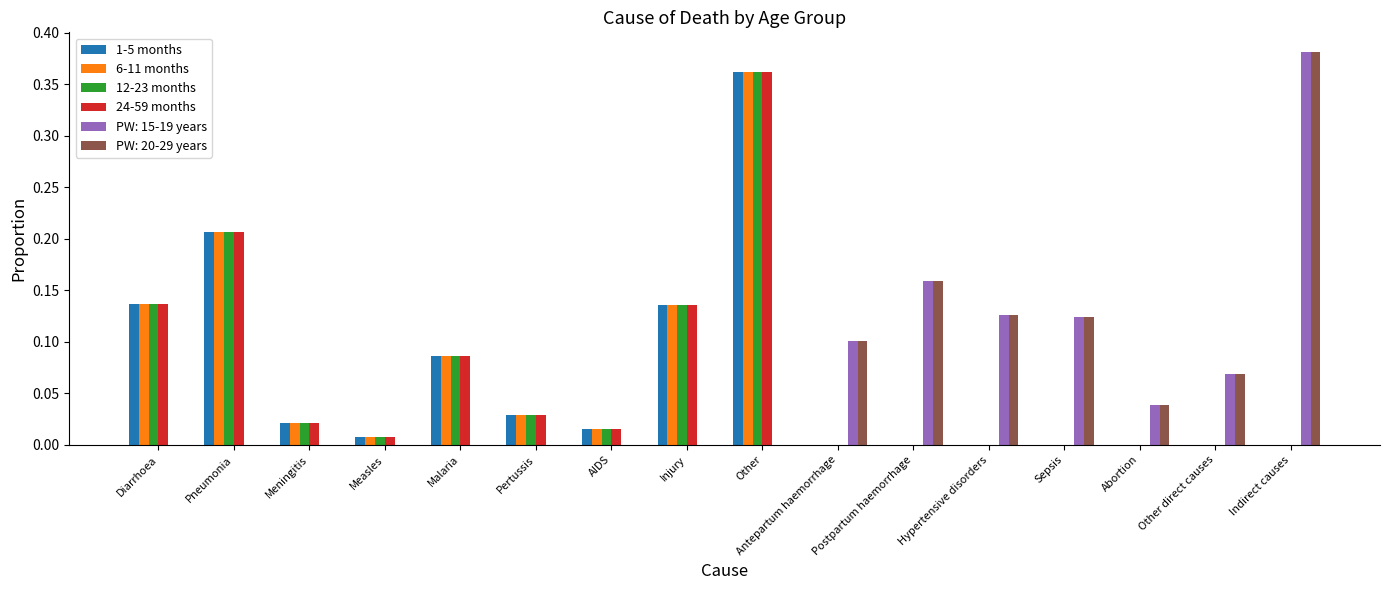

Is the value of 24-59 months at Abortion greater than the value of 1-5 months at Pneumonia?

No